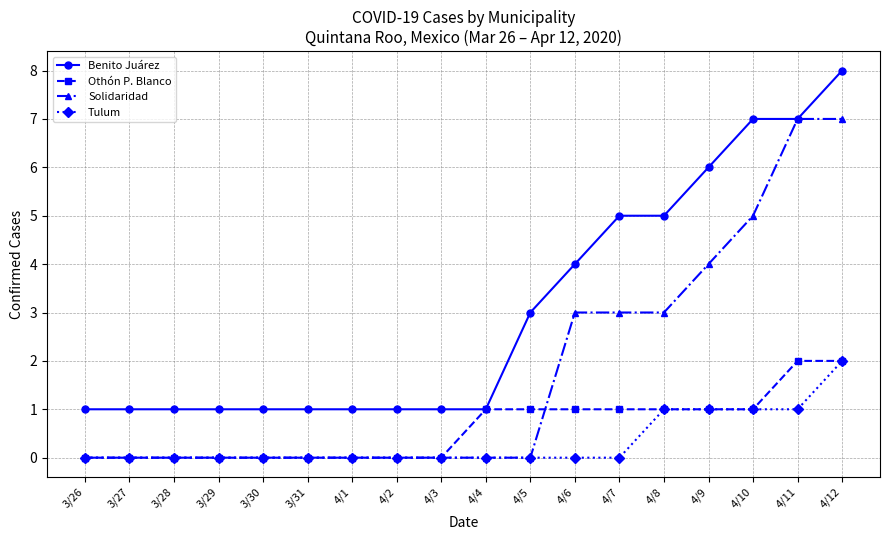

Count the number of data series in this chart.

4